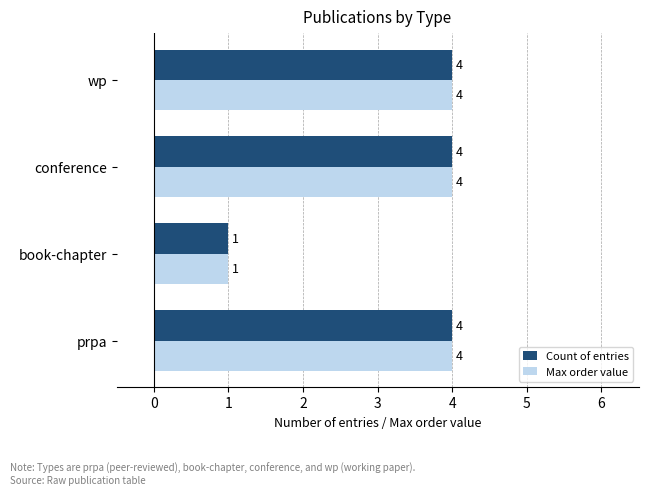

What are all the series names shown in the legend?

Count of entries, Max order value